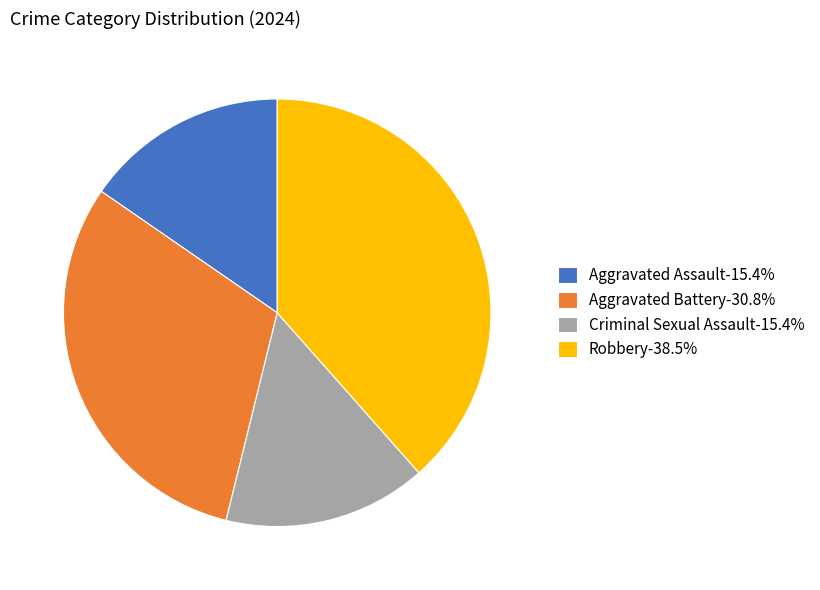

Which category has the biggest portion of the pie?

Robbery